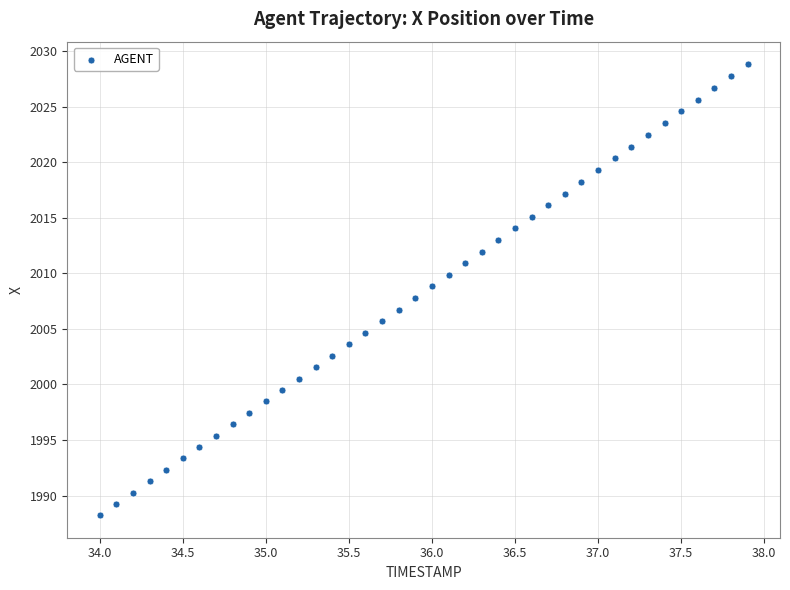

What is the range of X values (max minus min)?

3.9